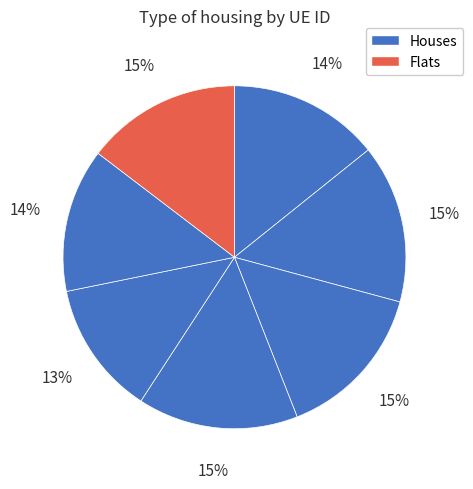

Count the number of slices in the pie.

7